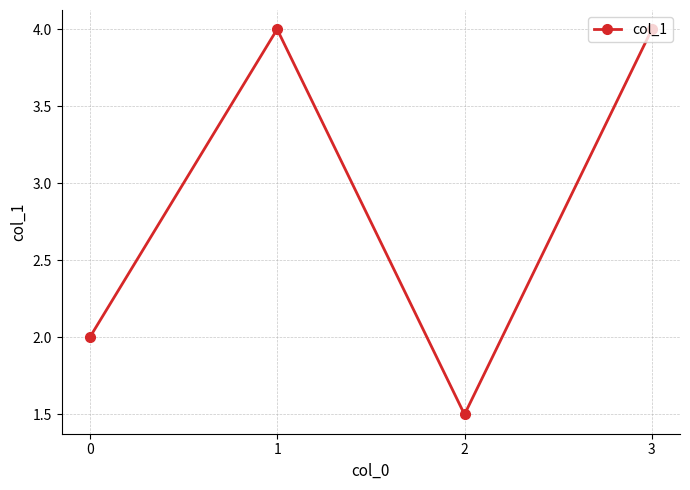

How many data points are less than 4?

2